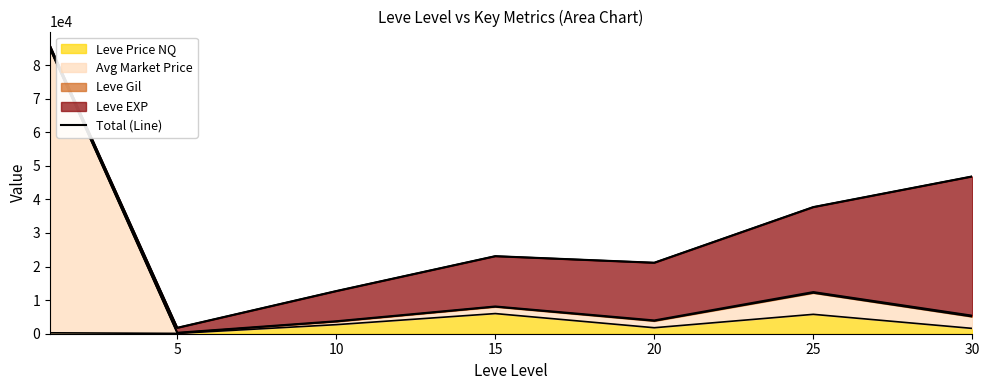

Reading left to right, what are all the values shown in this chart?

85696.8	1757.4	12699.8	23092.0	21137.2	37708.0	46840.8